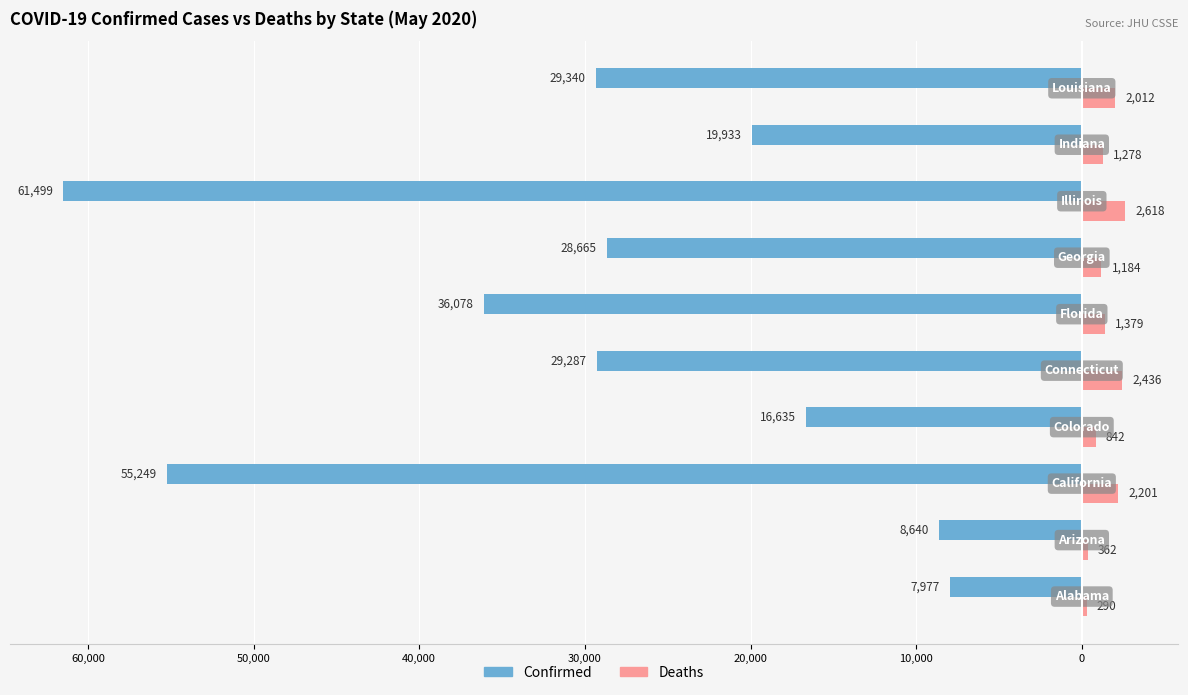

What is the lowest value of the Deaths series?

290